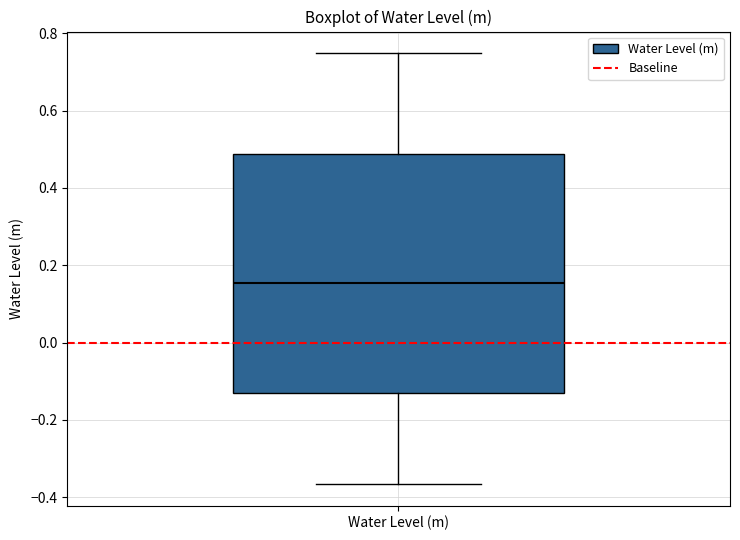

Transcribe this box plot: give where the median line is, the range the box spans, and where the two whiskers end, as read against the y-axis. The values are not printed on the chart, so give them approximately, as read against the axis.

median 0.16, box -0.14 to 0.48, whiskers -0.36 to 0.74